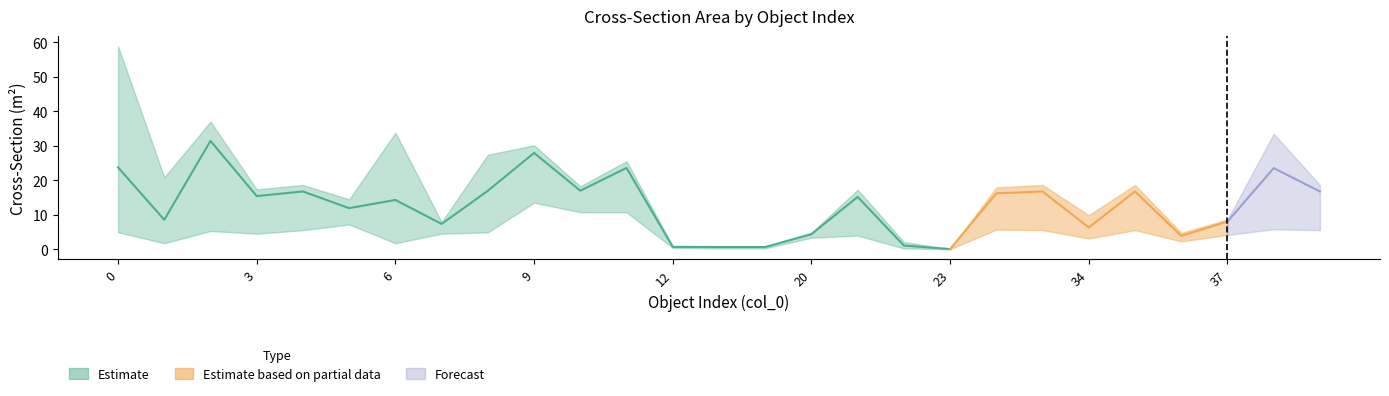

What is the average value of the xSectMax series?

17.3